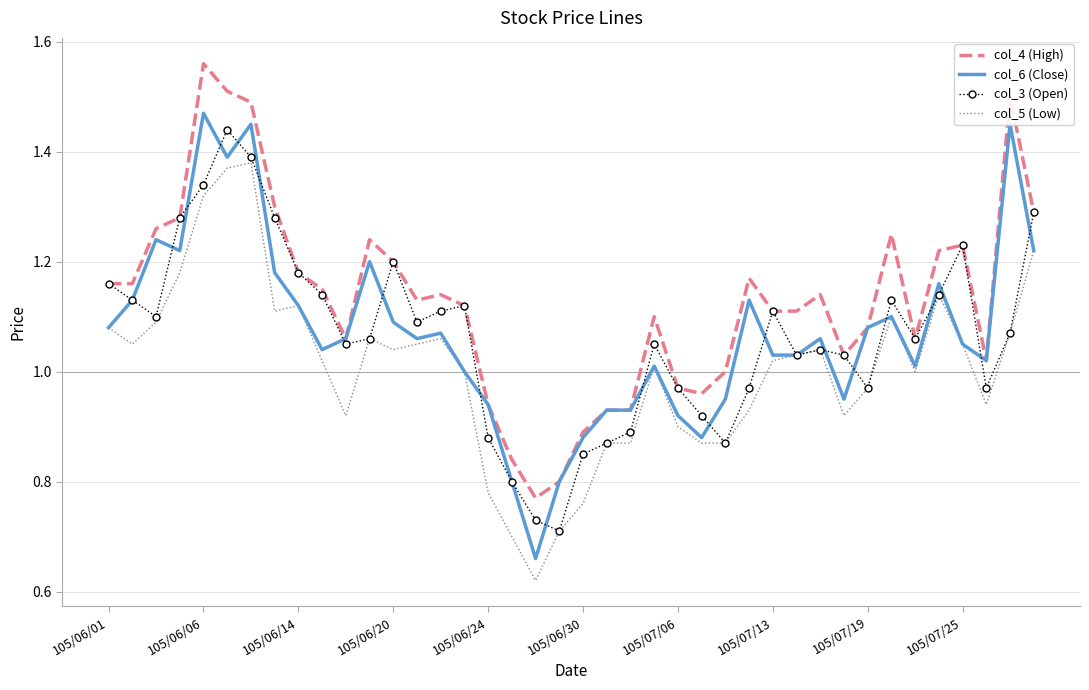

True or false: col_5 (Low) and col_4 (High) intersect in this chart.

False